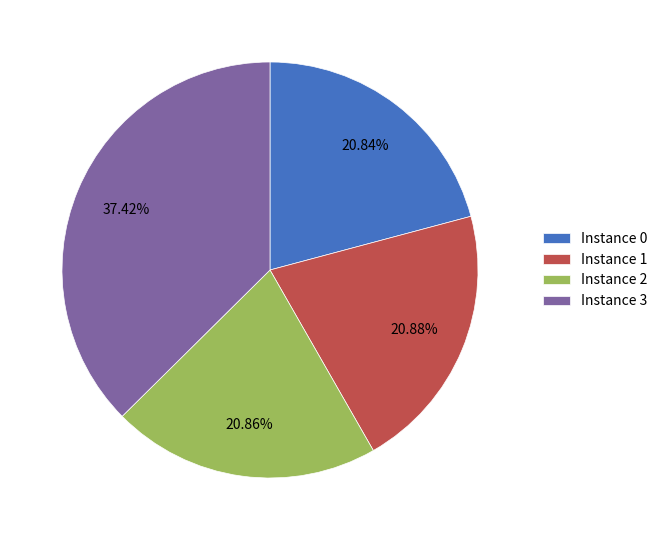

Count the number of slices in the pie.

4